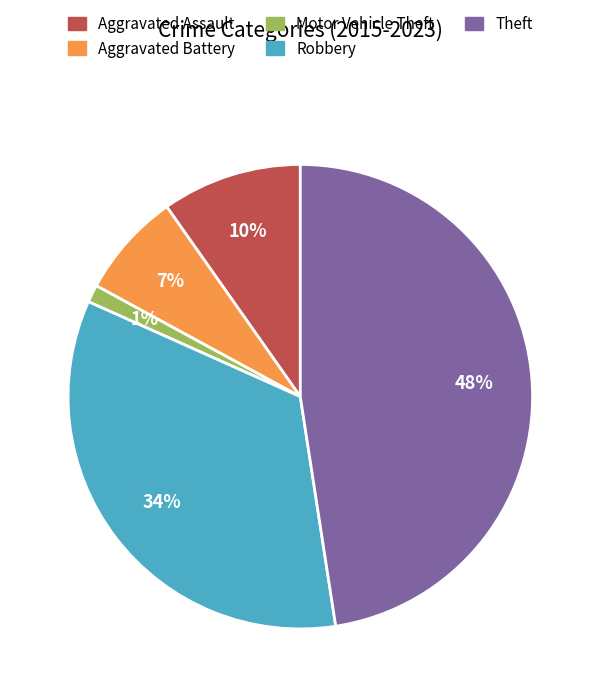

Does Aggravated Assault account for over 50% of the chart?

No